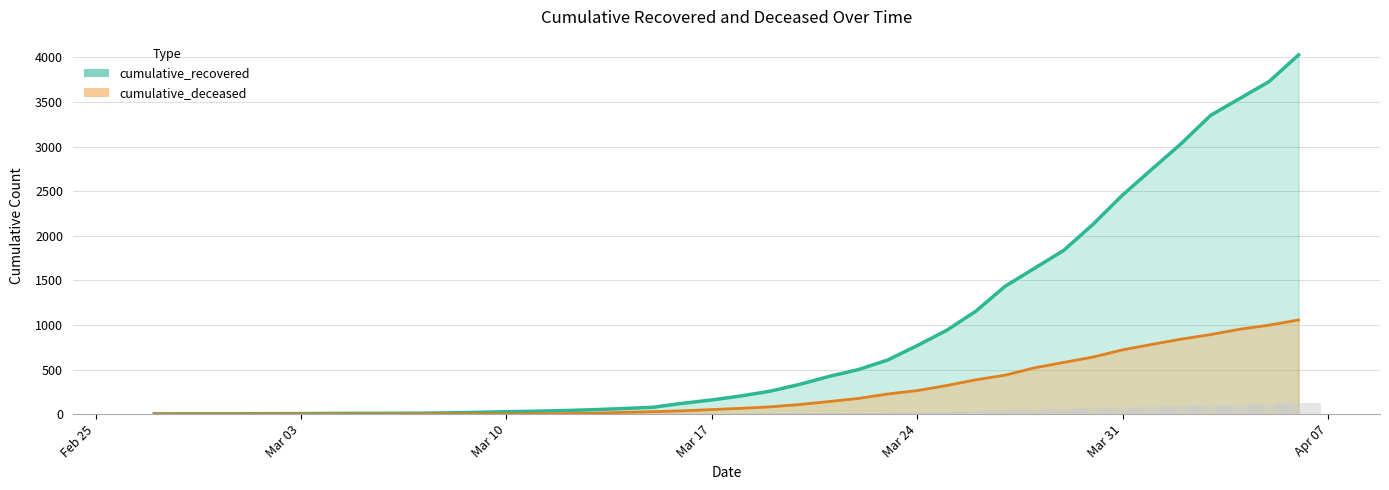

Read the cumulative_recovered value at 2020-03-14.

63